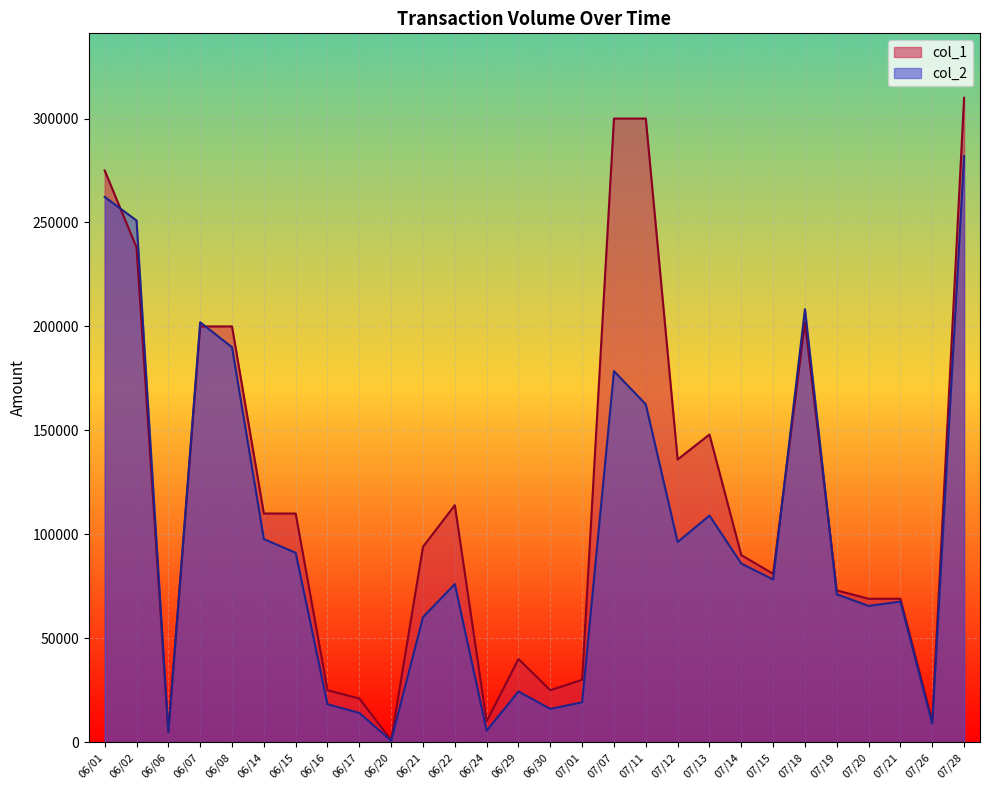

What is the label of the 19th point from the right?

06/20